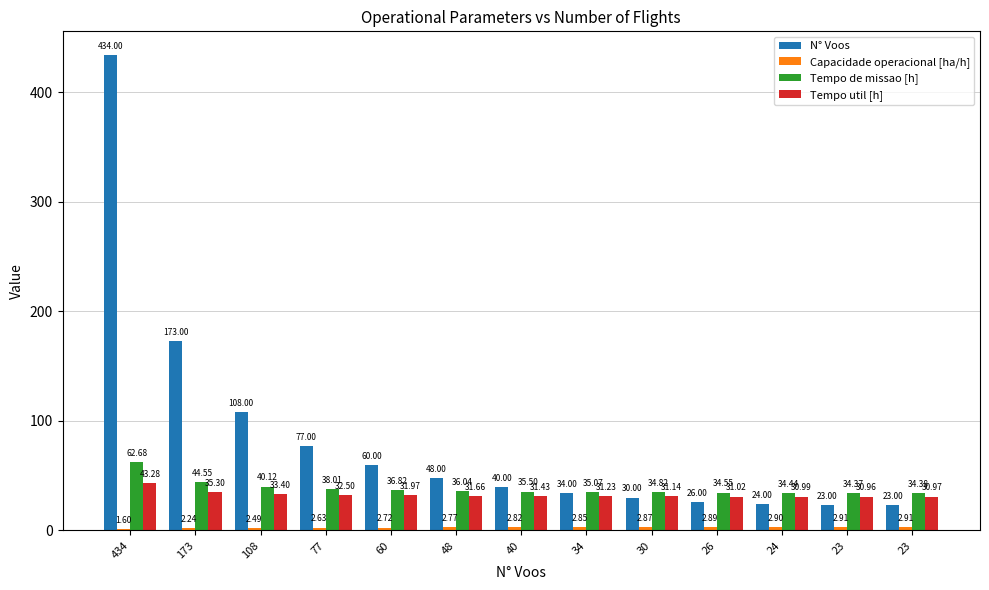

Does the chart contain any negative values?

No